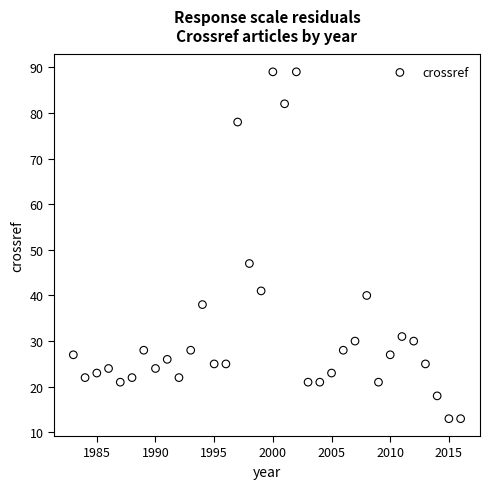

What Y value in the scatter plot is closest to 51?

47